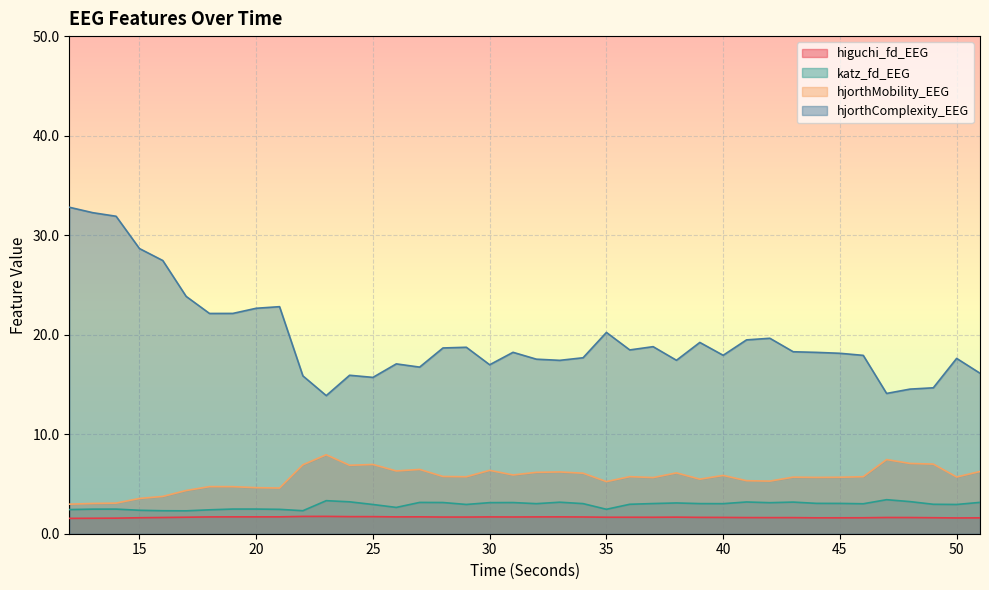

What is the difference between the maximum and minimum values in the hjorthMobility_EEG series?

5.0